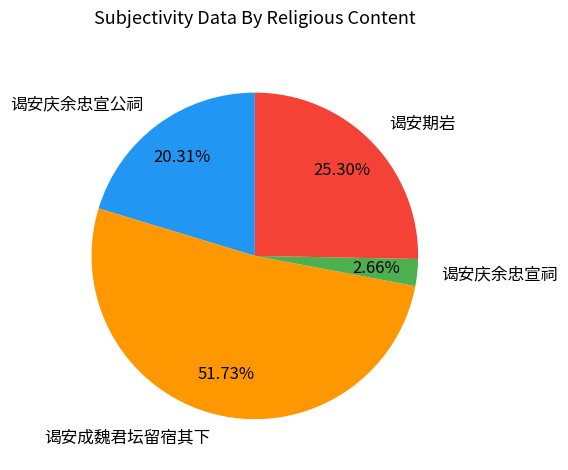

To the nearest percent, what is the average slice percentage?

25%